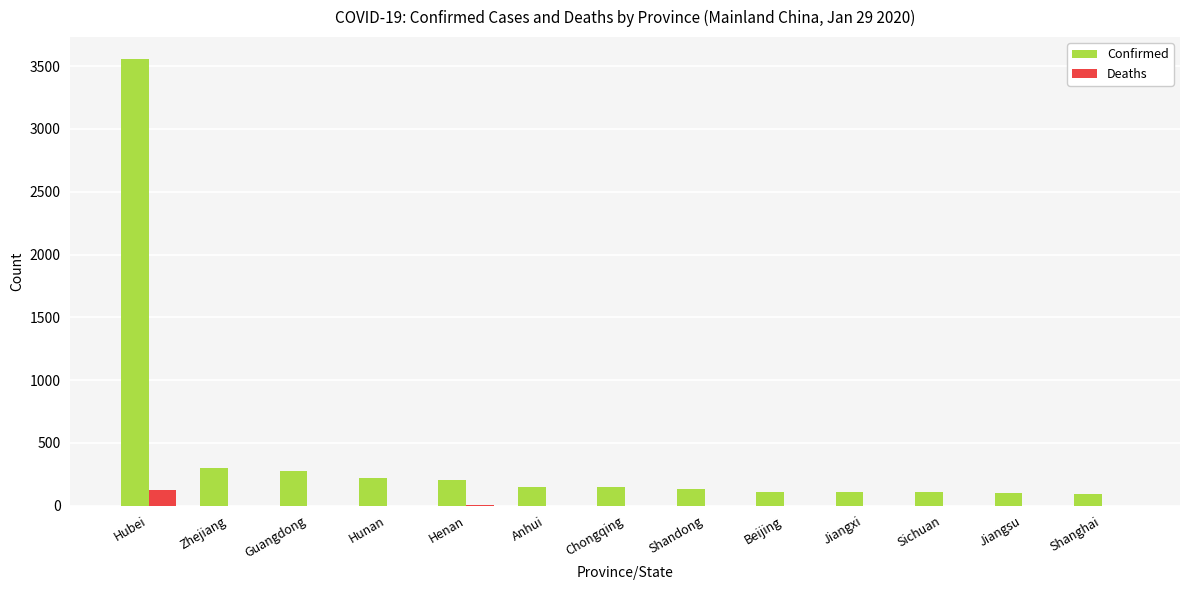

Which series has the largest total across all categories?

Confirmed